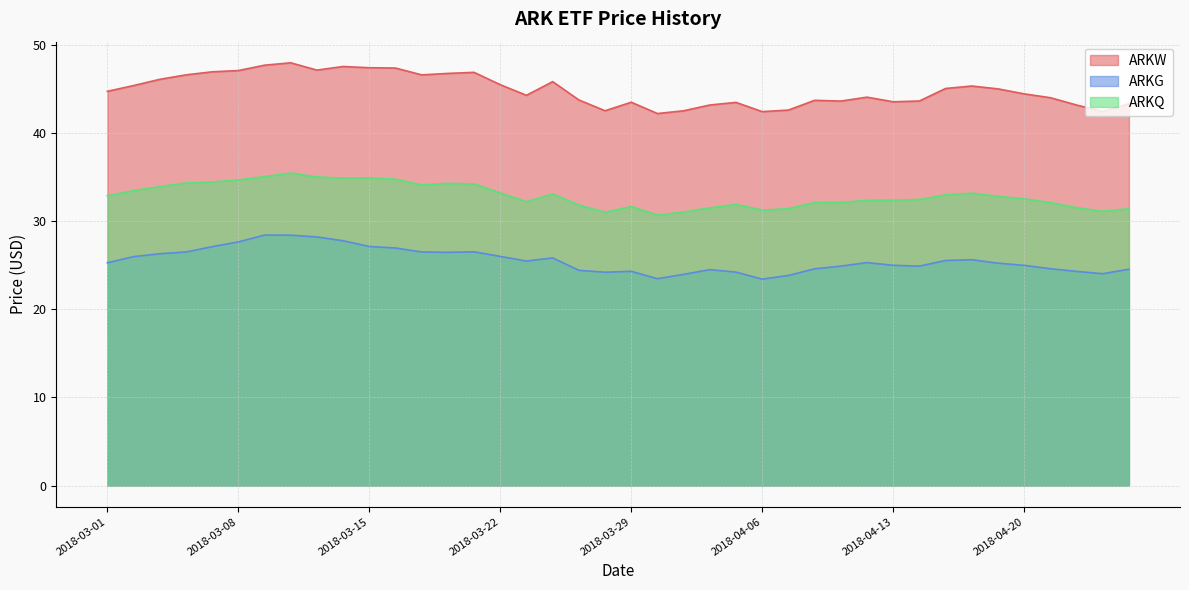

How many distinct data groups are displayed?

3